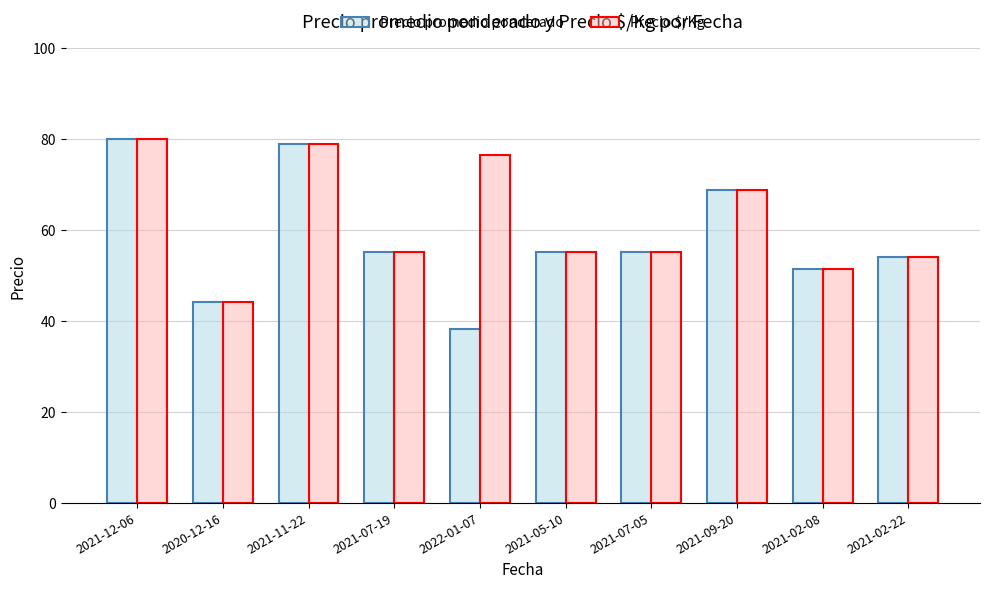

At which category does the chart reach its peak across all series?

2021-12-06